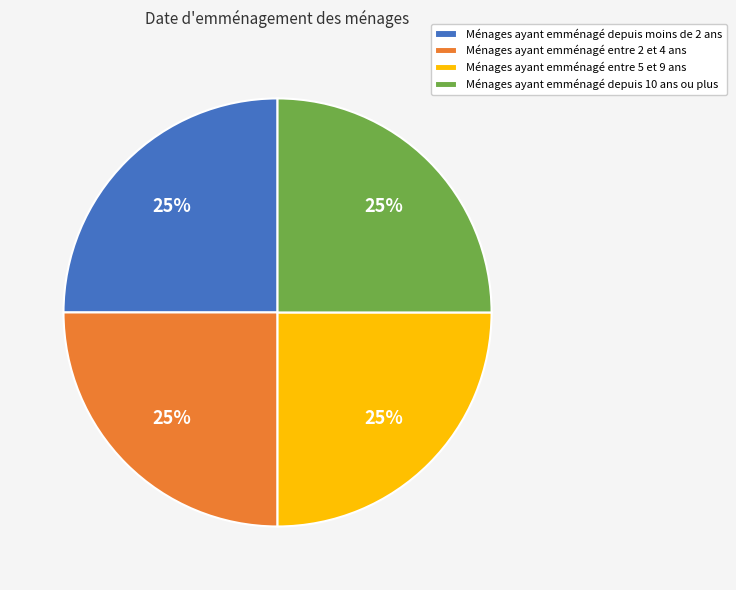

What percentage is the Ménages ayant emménagé entre 2 et 4 ans slice, to the nearest percent?

25%